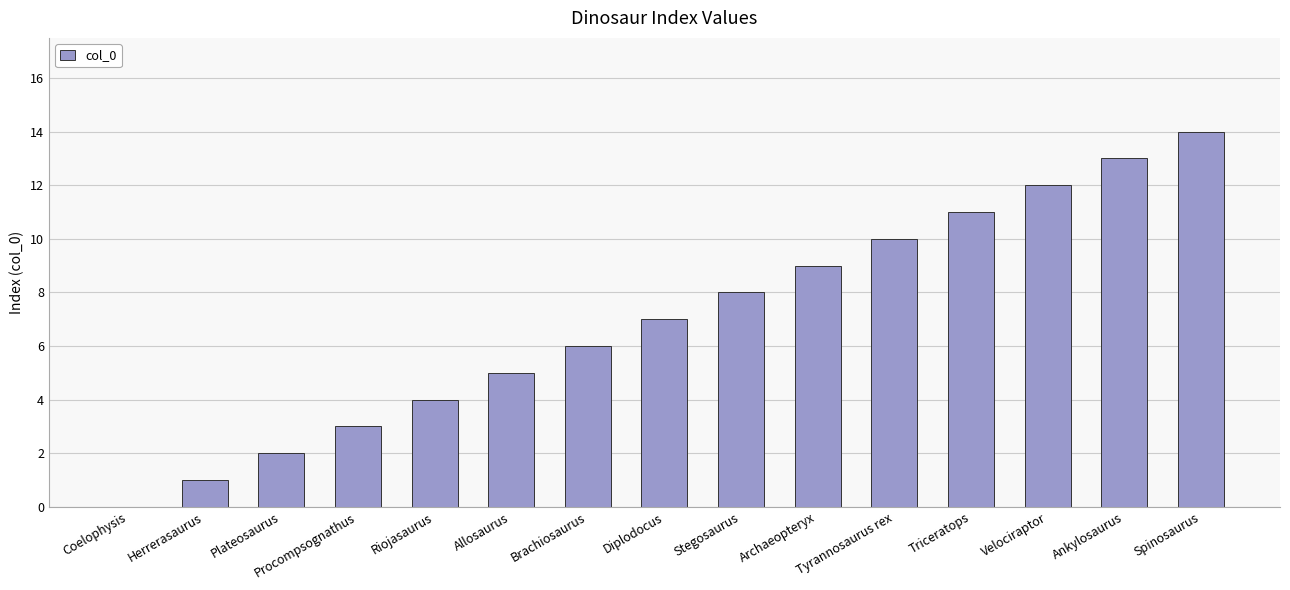

What is the sum of all values?

105